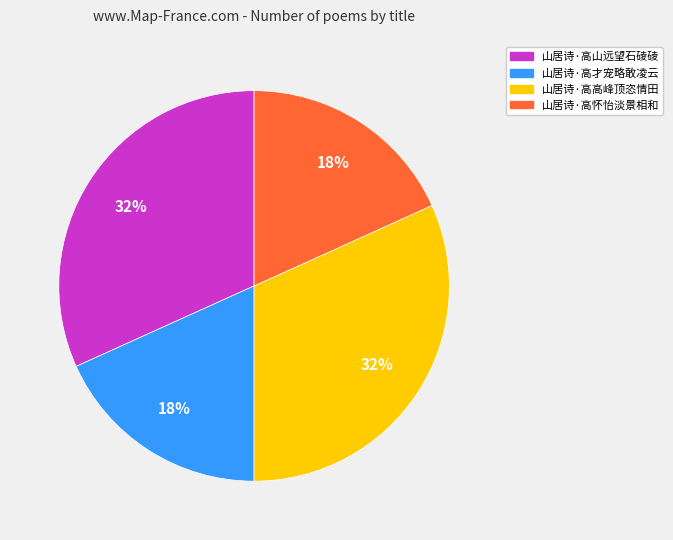

To the nearest percent, what portion does 山居诗·高怀怡淡景相和 represent?

18%